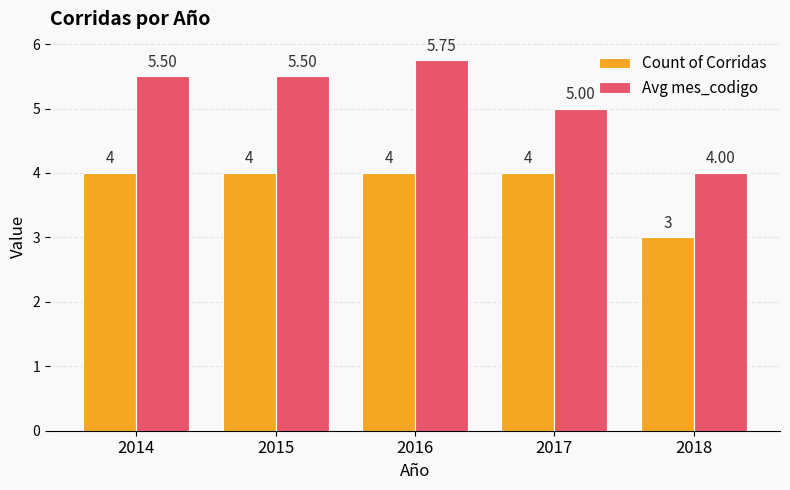

List the series in order of their overall mean, highest first.

Avg mes_codigo, Count of Corridas